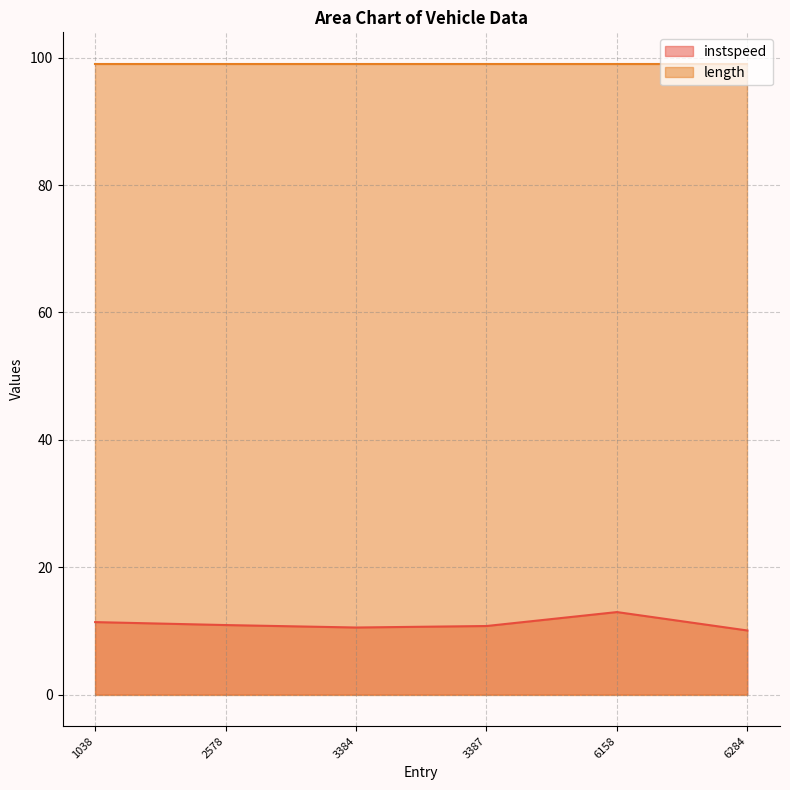

Where is the data nearest to the value 11?

2578.0